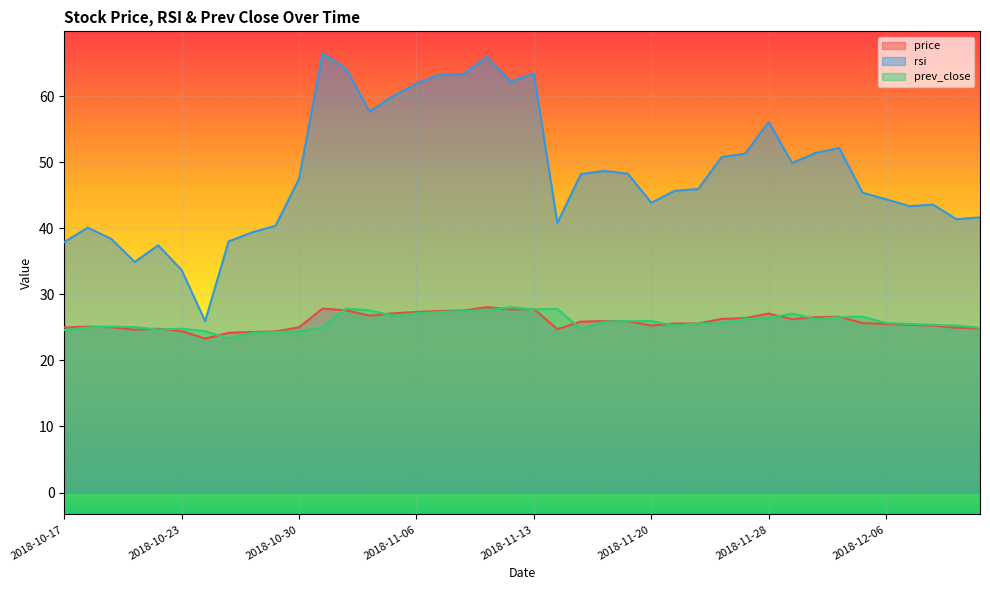

At which label does prev_close first exceed 25?

2018-10-18